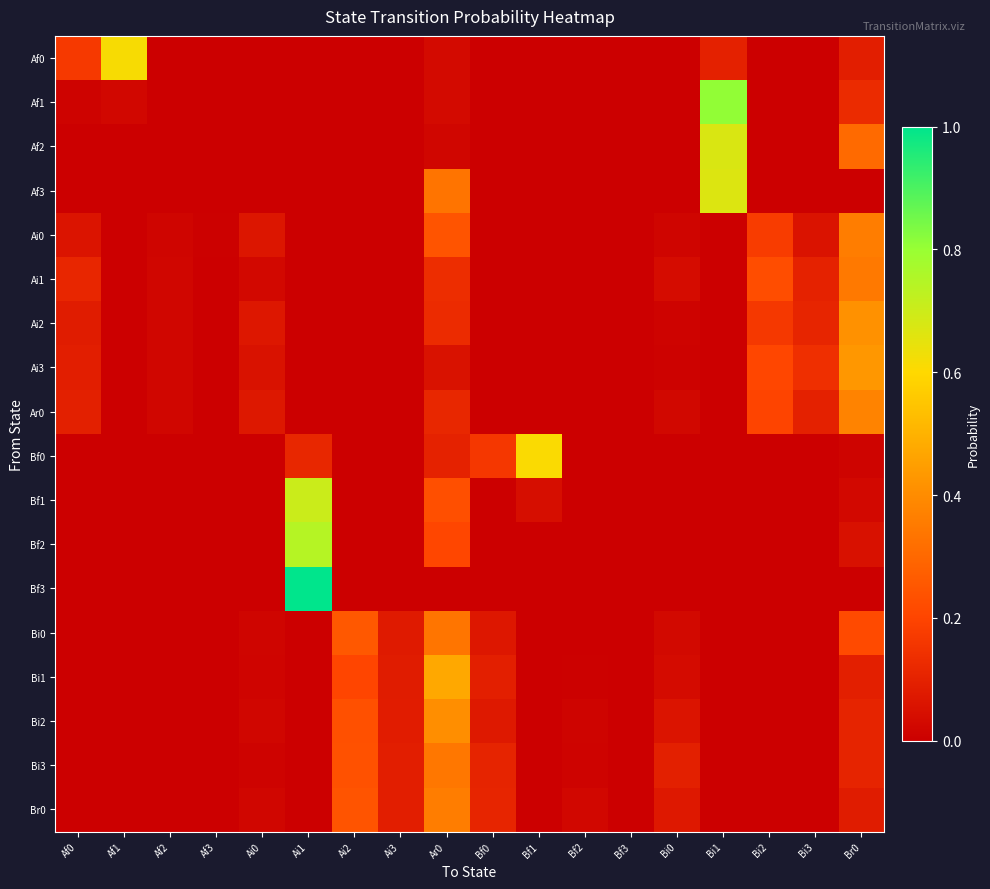

Reading left to right, extract all data points from this chart.

Af0: Af0=0.2	Af1=0.6	Af2=0.0	Af3=0.0	Ai0=0.0	Ai1=0.0	Ai2=0.0	Ai3=0.0	Ar0=0.0	Bf0=0.0	Bf1=0.0	Bf2=0.0	Bf3=0.0	Bi0=0.0	Bi1=0.1	Bi2=0.0	Bi3=0.0	Br0=0.1
Af1: Af0=0.0	Af1=0.0	Af2=0.0	Af3=0.0	Ai0=0.0	Ai1=0.0	Ai2=0.0	Ai3=0.0	Ar0=0.0	Bf0=0.0	Bf1=0.0	Bf2=0.0	Bf3=0.0	Bi0=0.0	Bi1=0.8	Bi2=0.0	Bi3=0.0	Br0=0.1
Af2: Af0=0.0	Af1=0.0	Af2=0.0	Af3=0.0	Ai0=0.0	Ai1=0.0	Ai2=0.0	Ai3=0.0	Ar0=0.0	Bf0=0.0	Bf1=0.0	Bf2=0.0	Bf3=0.0	Bi0=0.0	Bi1=0.7	Bi2=0.0	Bi3=0.0	Br0=0.3
Af3: Af0=0.0	Af1=0.0	Af2=0.0	Af3=0.0	Ai0=0.0	Ai1=0.0	Ai2=0.0	Ai3=0.0	Ar0=0.3	Bf0=0.0	Bf1=0.0	Bf2=0.0	Bf3=0.0	Bi0=0.0	Bi1=0.7	Bi2=0.0	Bi3=0.0	Br0=0.0
Ai0: Af0=0.1	Af1=0.0	Af2=0.0	Af3=0.0	Ai0=0.1	Ai1=0.0	Ai2=0.0	Ai3=0.0	Ar0=0.2	Bf0=0.0	Bf1=0.0	Bf2=0.0	Bf3=0.0	Bi0=0.0	Bi1=0.0	Bi2=0.2	Bi3=0.1	Br0=0.4
Ai1: Af0=0.1	Af1=0.0	Af2=0.0	Af3=0.0	Ai0=0.0	Ai1=0.0	Ai2=0.0	Ai3=0.0	Ar0=0.1	Bf0=0.0	Bf1=0.0	Bf2=0.0	Bf3=0.0	Bi0=0.0	Bi1=0.0	Bi2=0.2	Bi3=0.1	Br0=0.3
Ai2: Af0=0.1	Af1=0.0	Af2=0.0	Af3=0.0	Ai0=0.1	Ai1=0.0	Ai2=0.0	Ai3=0.0	Ar0=0.1	Bf0=0.0	Bf1=0.0	Bf2=0.0	Bf3=0.0	Bi0=0.0	Bi1=0.0	Bi2=0.2	Bi3=0.1	Br0=0.4
Ai3: Af0=0.1	Af1=0.0	Af2=0.0	Af3=0.0	Ai0=0.1	Ai1=0.0	Ai2=0.0	Ai3=0.0	Ar0=0.1	Bf0=0.0	Bf1=0.0	Bf2=0.0	Bf3=0.0	Bi0=0.0	Bi1=0.0	Bi2=0.2	Bi3=0.1	Br0=0.4
Ar0: Af0=0.1	Af1=0.0	Af2=0.0	Af3=0.0	Ai0=0.1	Ai1=0.0	Ai2=0.0	Ai3=0.0	Ar0=0.1	Bf0=0.0	Bf1=0.0	Bf2=0.0	Bf3=0.0	Bi0=0.0	Bi1=0.0	Bi2=0.2	Bi3=0.1	Br0=0.4
Bf0: Af0=0.0	Af1=0.0	Af2=0.0	Af3=0.0	Ai0=0.0	Ai1=0.1	Ai2=0.0	Ai3=0.0	Ar0=0.1	Bf0=0.2	Bf1=0.6	Bf2=0.0	Bf3=0.0	Bi0=0.0	Bi1=0.0	Bi2=0.0	Bi3=0.0	Br0=0.0
Bf1: Af0=0.0	Af1=0.0	Af2=0.0	Af3=0.0	Ai0=0.0	Ai1=0.7	Ai2=0.0	Ai3=0.0	Ar0=0.2	Bf0=0.0	Bf1=0.0	Bf2=0.0	Bf3=0.0	Bi0=0.0	Bi1=0.0	Bi2=0.0	Bi3=0.0	Br0=0.0
Bf2: Af0=0.0	Af1=0.0	Af2=0.0	Af3=0.0	Ai0=0.0	Ai1=0.7	Ai2=0.0	Ai3=0.0	Ar0=0.2	Bf0=0.0	Bf1=0.0	Bf2=0.0	Bf3=0.0	Bi0=0.0	Bi1=0.0	Bi2=0.0	Bi3=0.0	Br0=0.1
Bf3: Af0=0.0	Af1=0.0	Af2=0.0	Af3=0.0	Ai0=0.0	Ai1=1.0	Ai2=0.0	Ai3=0.0	Ar0=0.0	Bf0=0.0	Bf1=0.0	Bf2=0.0	Bf3=0.0	Bi0=0.0	Bi1=0.0	Bi2=0.0	Bi3=0.0	Br0=0.0
Bi0: Af0=0.0	Af1=0.0	Af2=0.0	Af3=0.0	Ai0=0.0	Ai1=0.0	Ai2=0.3	Ai3=0.1	Ar0=0.3	Bf0=0.1	Bf1=0.0	Bf2=0.0	Bf3=0.0	Bi0=0.0	Bi1=0.0	Bi2=0.0	Bi3=0.0	Br0=0.2
Bi1: Af0=0.0	Af1=0.0	Af2=0.0	Af3=0.0	Ai0=0.0	Ai1=0.0	Ai2=0.2	Ai3=0.1	Ar0=0.5	Bf0=0.1	Bf1=0.0	Bf2=0.0	Bf3=0.0	Bi0=0.0	Bi1=0.0	Bi2=0.0	Bi3=0.0	Br0=0.1
Bi2: Af0=0.0	Af1=0.0	Af2=0.0	Af3=0.0	Ai0=0.0	Ai1=0.0	Ai2=0.2	Ai3=0.1	Ar0=0.4	Bf0=0.1	Bf1=0.0	Bf2=0.0	Bf3=0.0	Bi0=0.1	Bi1=0.0	Bi2=0.0	Bi3=0.0	Br0=0.1
Bi3: Af0=0.0	Af1=0.0	Af2=0.0	Af3=0.0	Ai0=0.0	Ai1=0.0	Ai2=0.2	Ai3=0.1	Ar0=0.3	Bf0=0.1	Bf1=0.0	Bf2=0.0	Bf3=0.0	Bi0=0.1	Bi1=0.0	Bi2=0.0	Bi3=0.0	Br0=0.1
Br0: Af0=0.0	Af1=0.0	Af2=0.0	Af3=0.0	Ai0=0.0	Ai1=0.0	Ai2=0.2	Ai3=0.1	Ar0=0.4	Bf0=0.1	Bf1=0.0	Bf2=0.0	Bf3=0.0	Bi0=0.1	Bi1=0.0	Bi2=0.0	Bi3=0.0	Br0=0.1